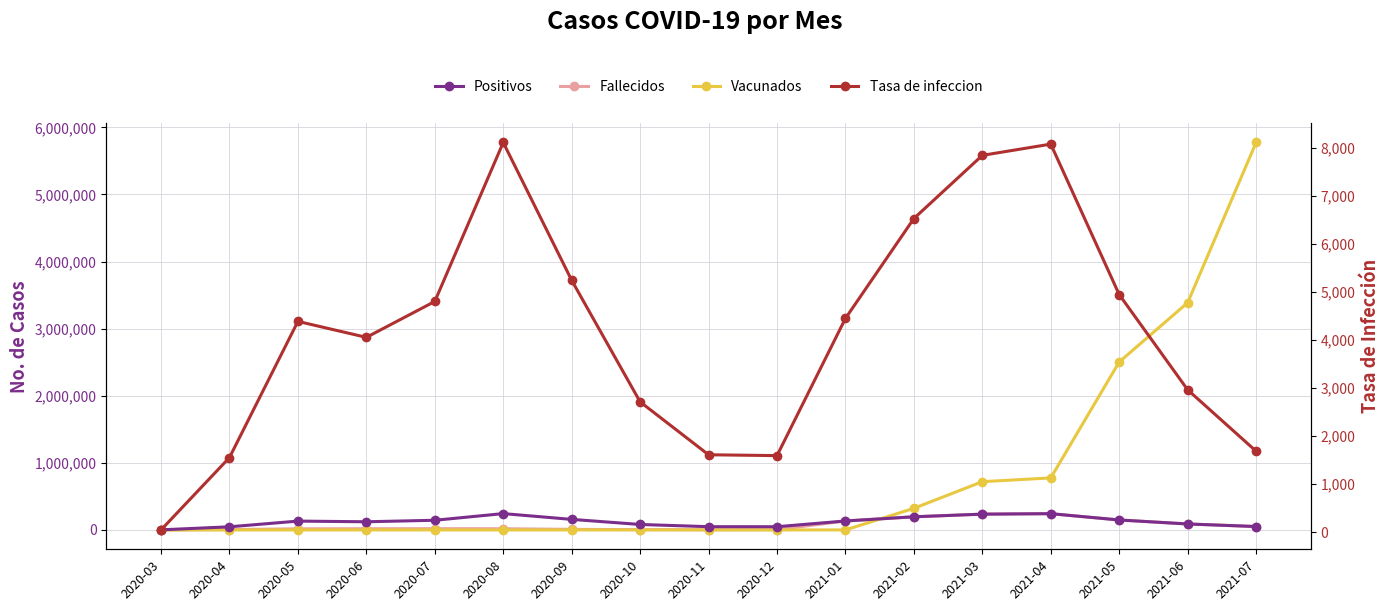

How many data points in Positivos are less than 131505?

8